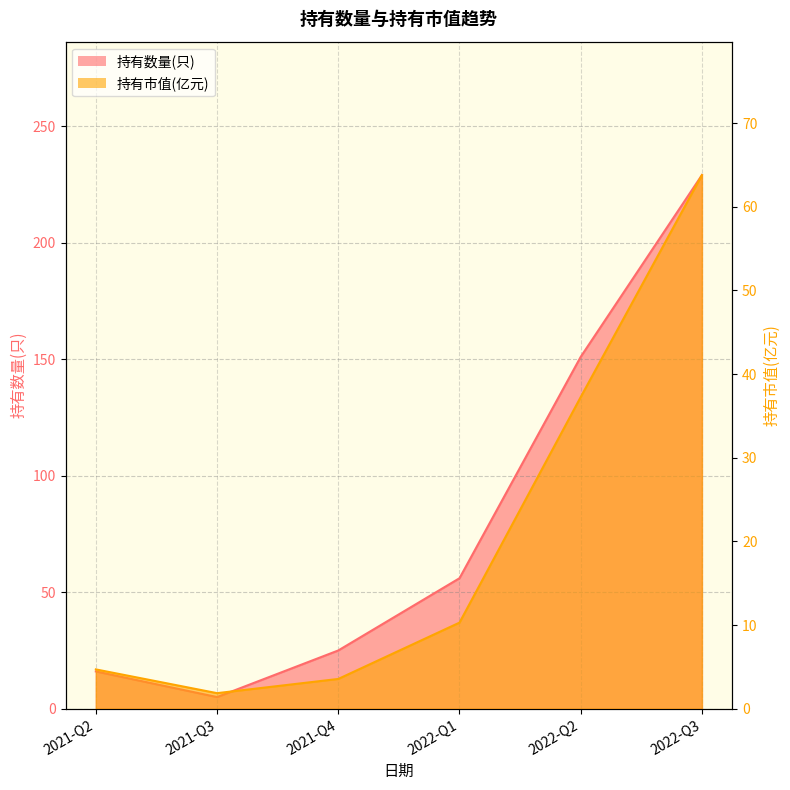

What is the sum of all 持有市值(亿元) values?

121.4